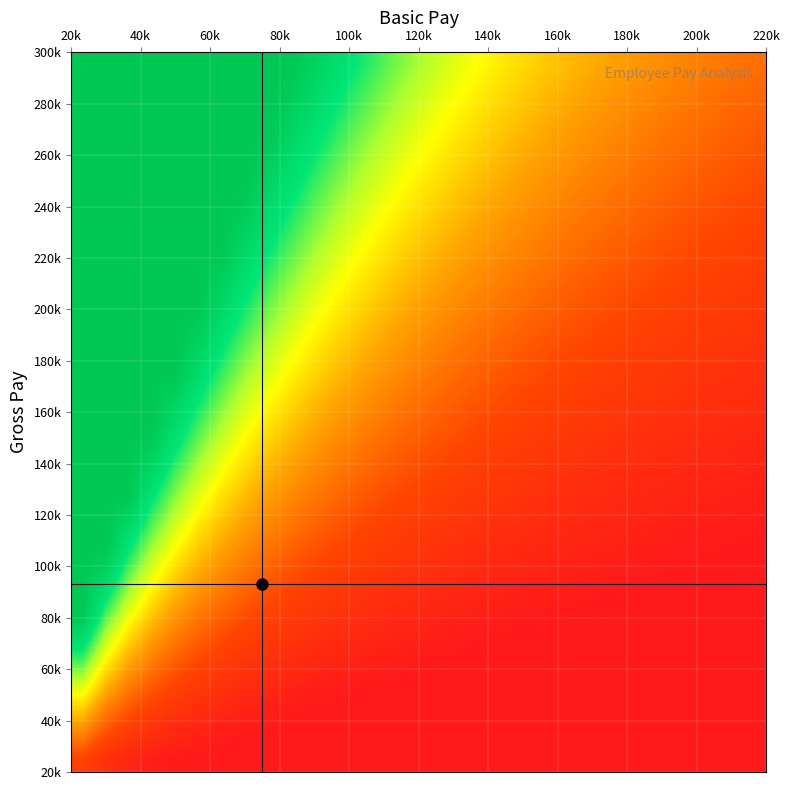

How many categories are shown in the chart?

30